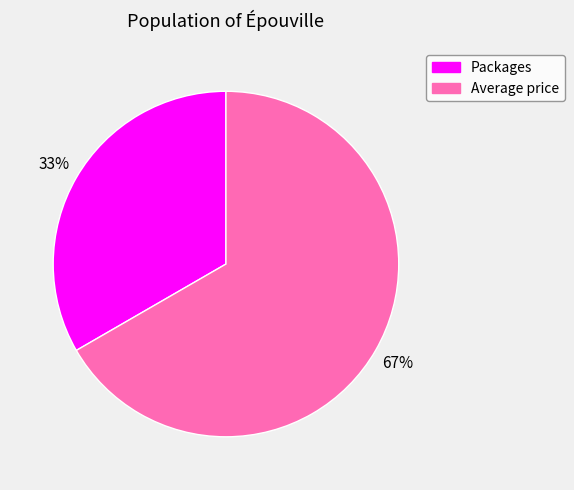

Approximately how many times larger is the value at Average price compared to Packages?

2.0